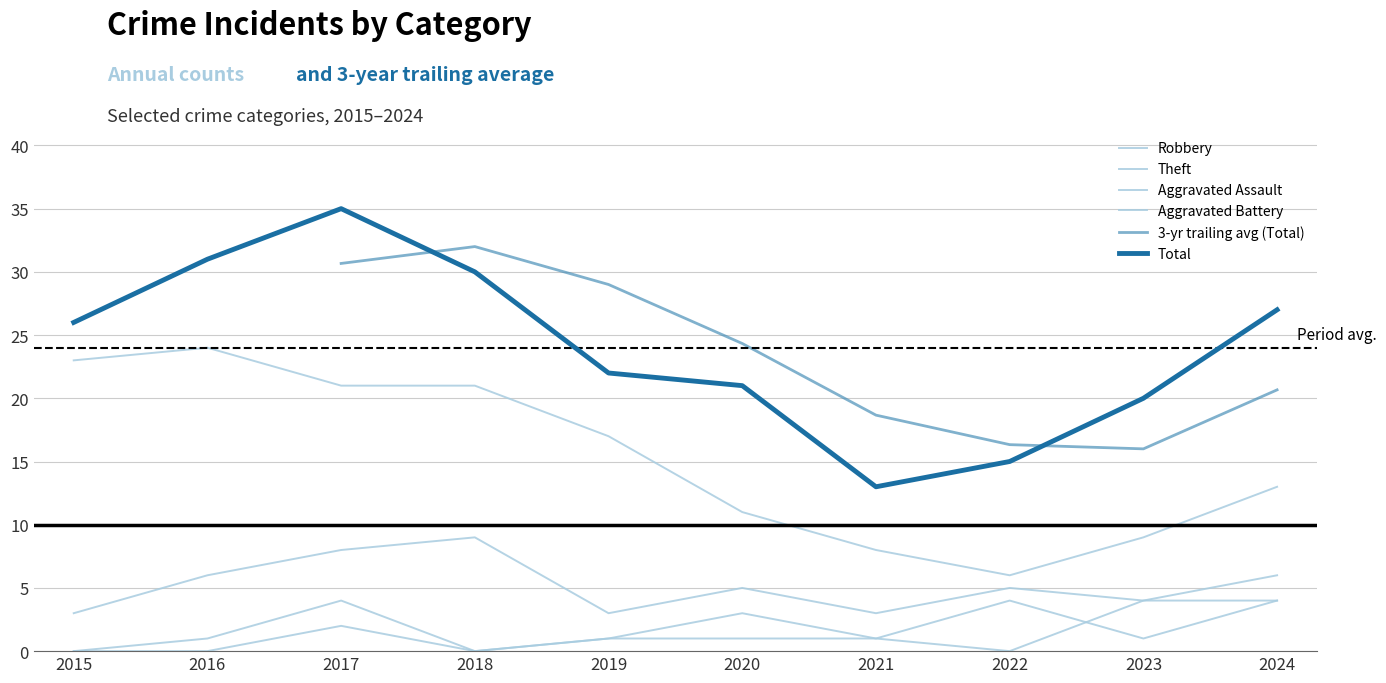

List the series in order of their peak value, lowest first.

Aggravated Assault, Aggravated Battery, Robbery, Theft, 3-yr trailing avg (Total), Total